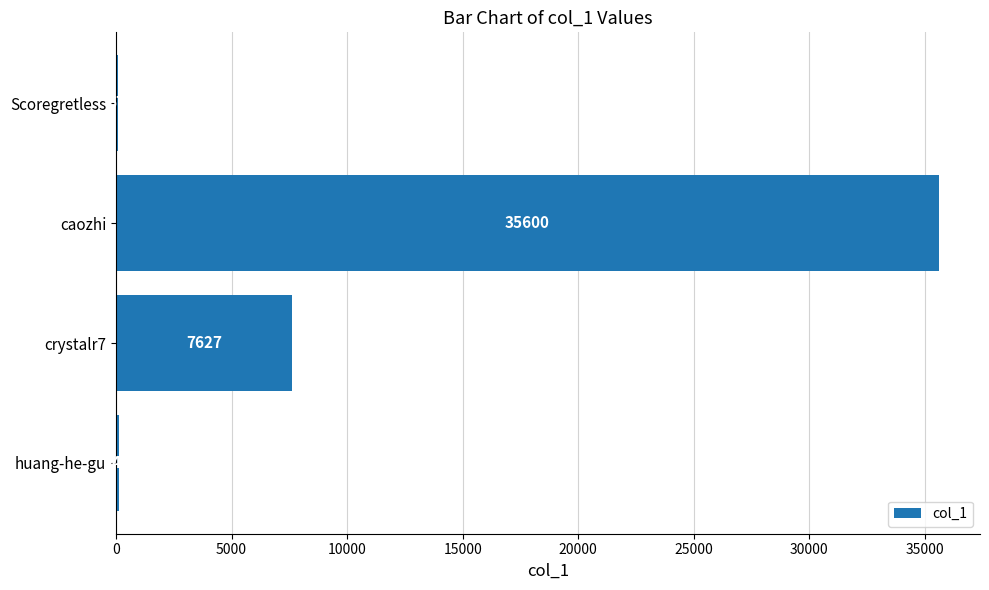

What is the sum of the values at crystalr7 and caozhi?

43227